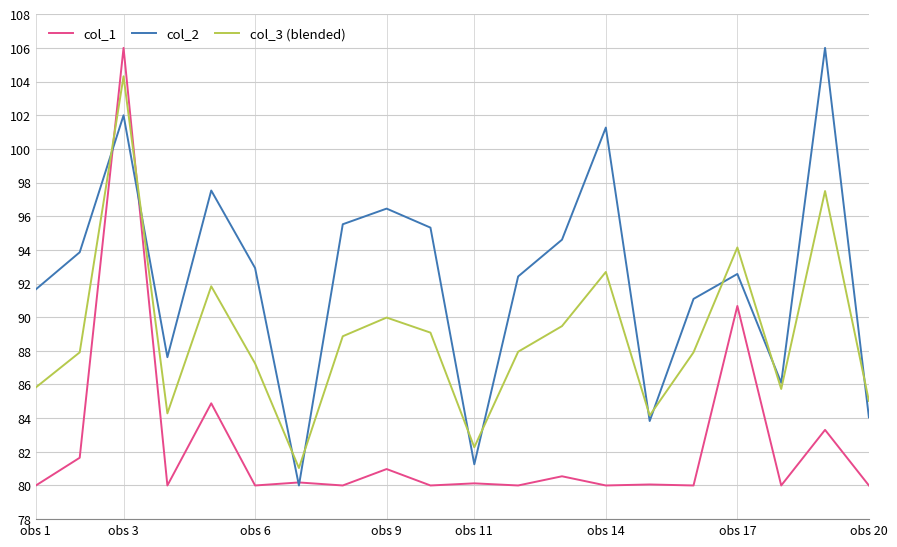

What is the difference between the second highest and minimum values in the col_3 (blended) series?

16.5